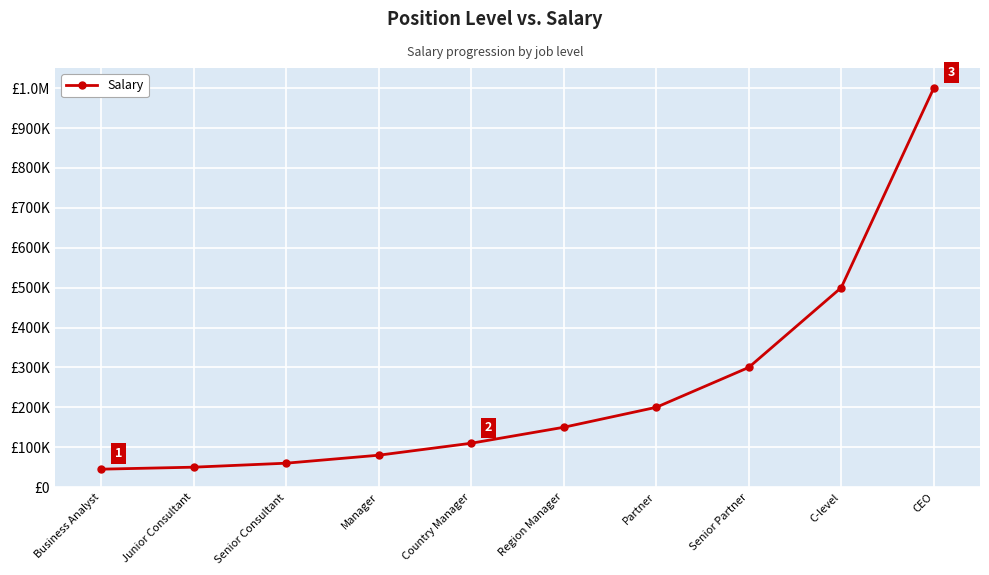

Is this an area chart (filled region under the line)?

No